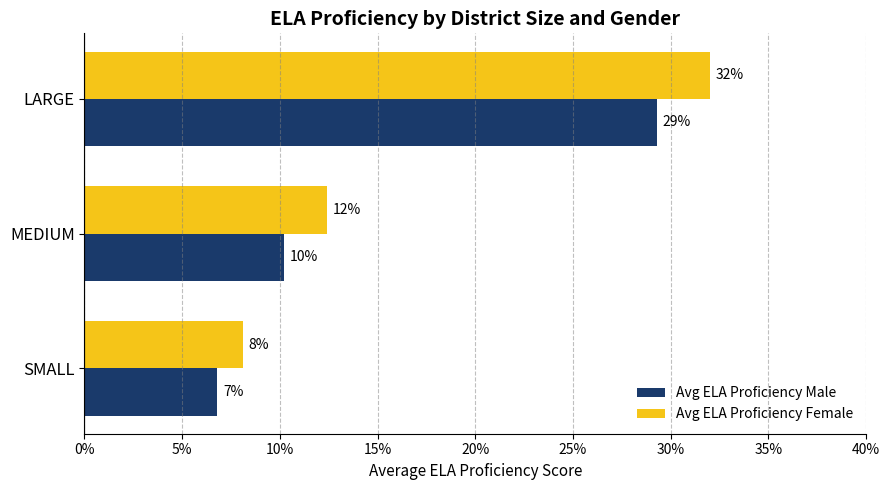

What are all the series names shown in the legend?

Avg ELA Proficiency Male, Avg ELA Proficiency Female